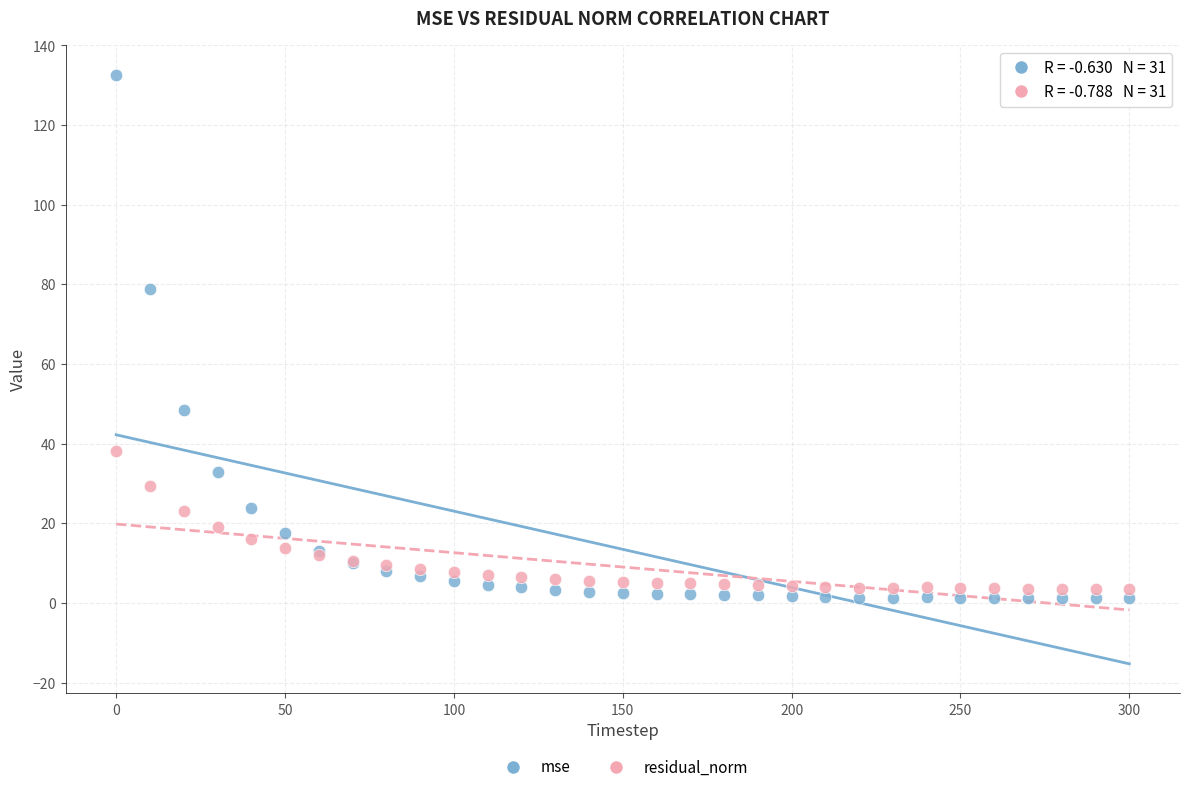

In the mse series, what Y value is closest to 66?

78.8